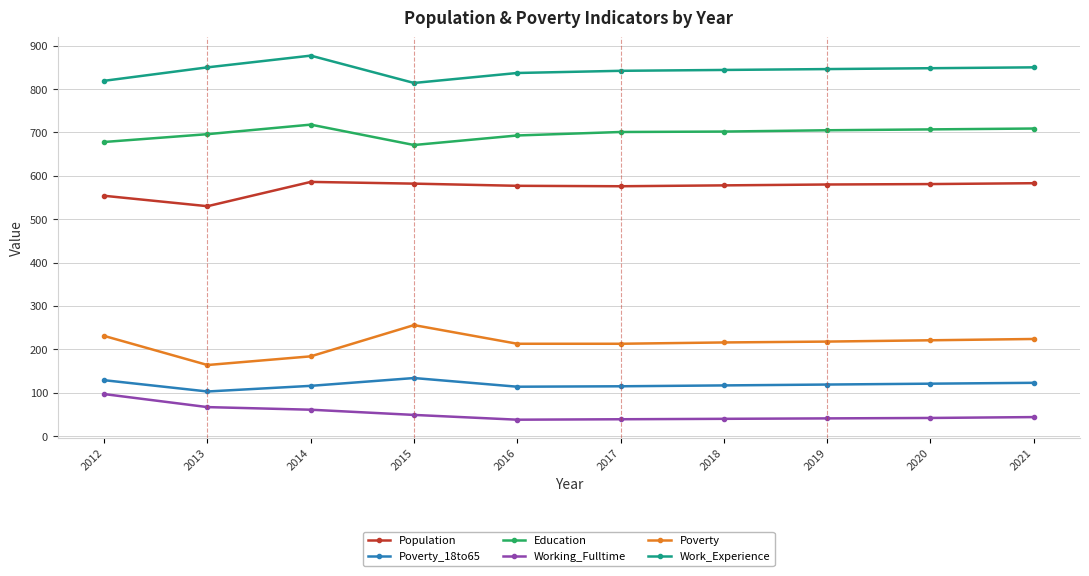

At how many categories does at least one series exceed 645?

10